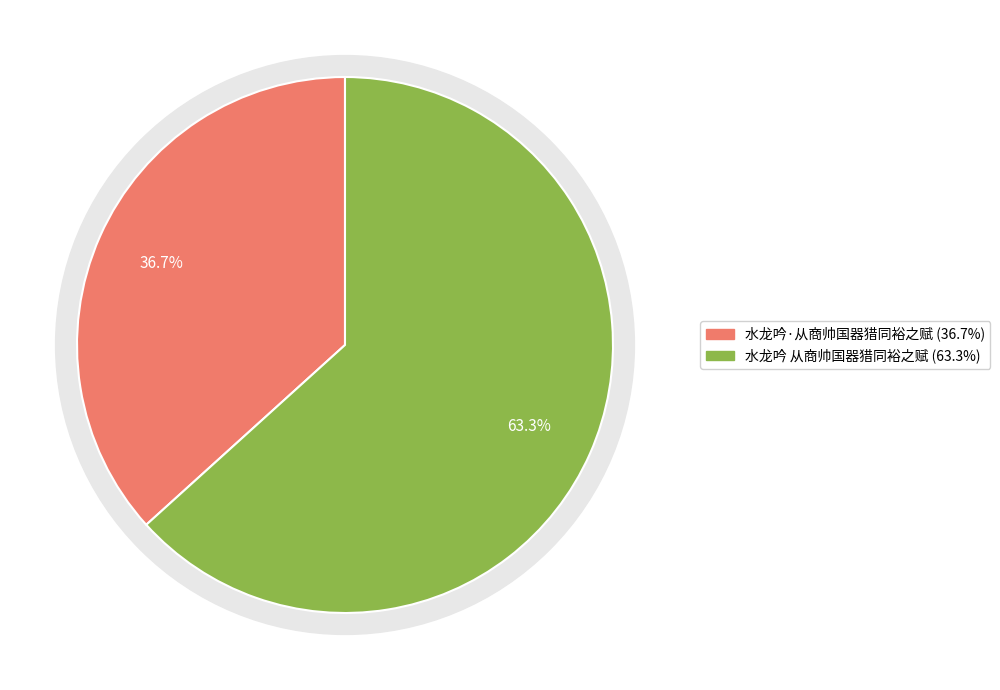

To the nearest percent, what portion does 水龙吟 从商帅国器猎同裕之赋 represent?

63%